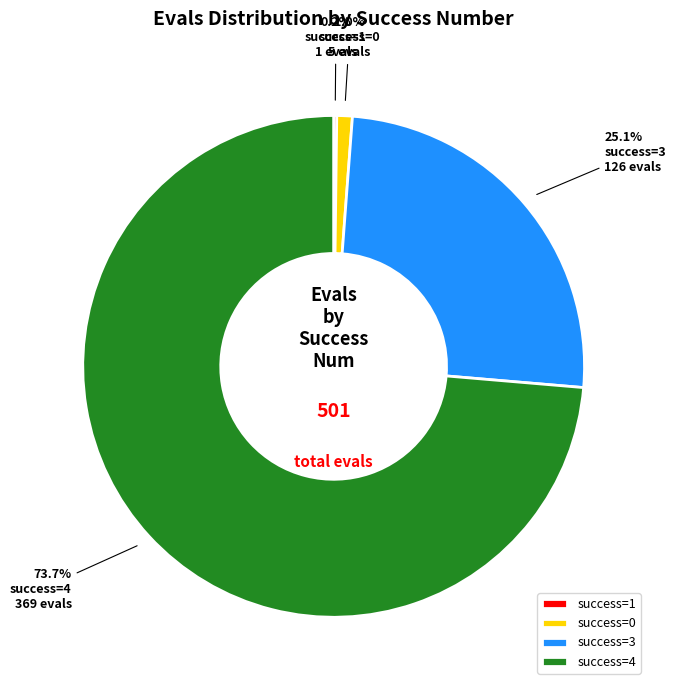

Which category has the biggest portion of the pie?

success=4